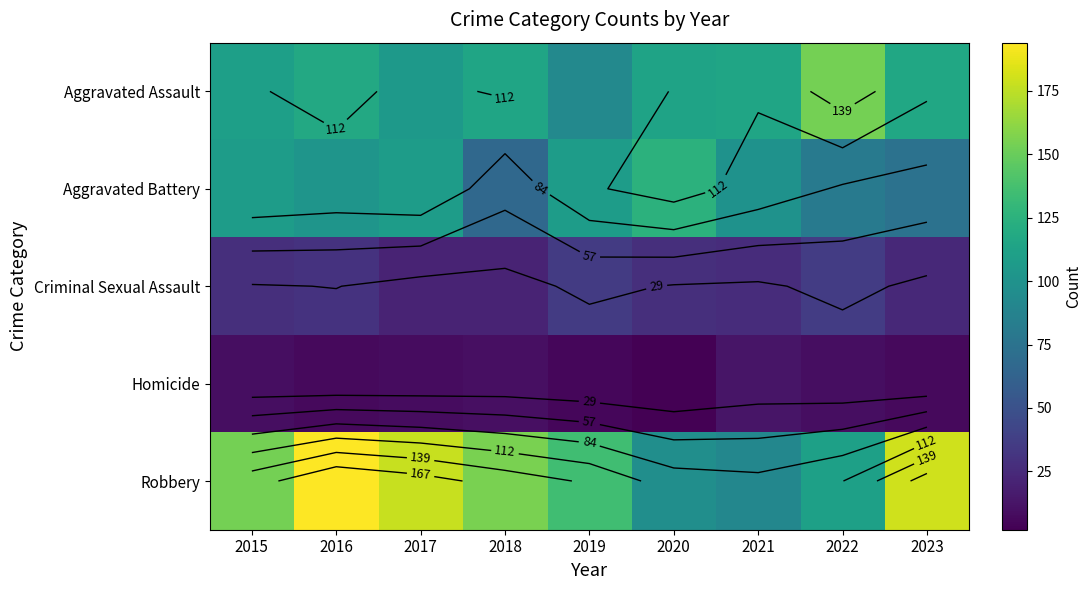

The value of Robbery at 2021 is 91. True or false?

True